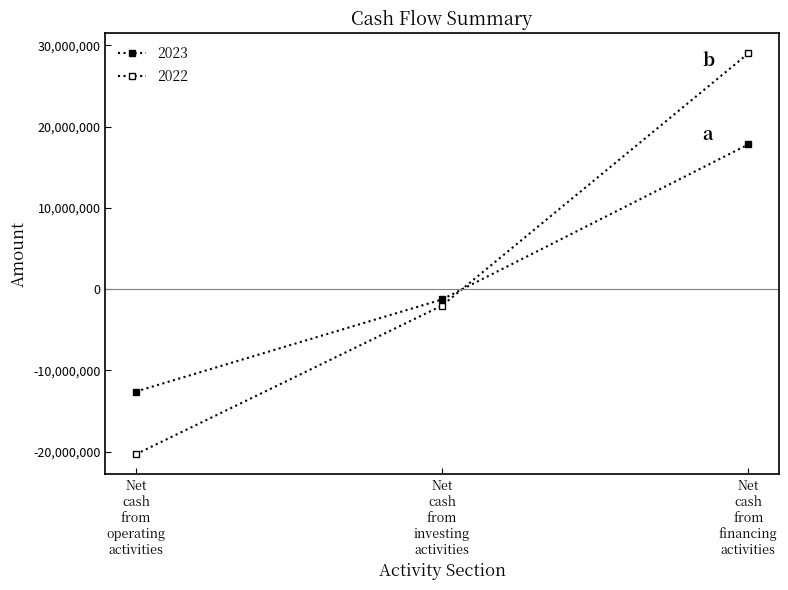

List the series in order of their overall mean, lowest first.

2023, 2022